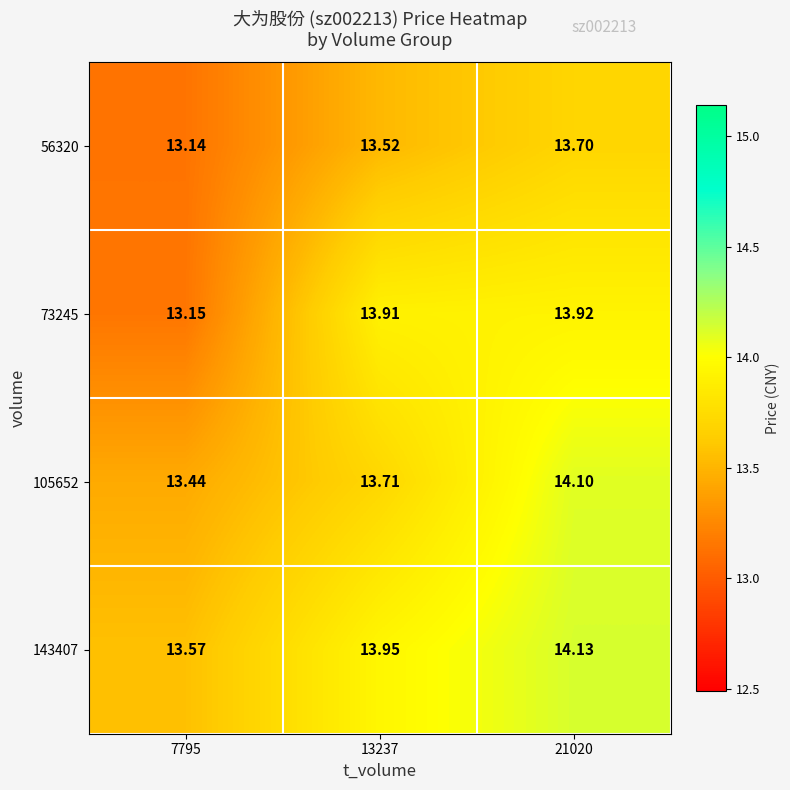

Reading left to right, what are all the values shown in this chart?

row_0: 7795=13.1	13237=13.5	21020=13.7
row_1: 7795=13.2	13237=13.9	21020=13.9
row_2: 7795=13.4	13237=13.7	21020=14.1
row_3: 7795=13.6	13237=13.9	21020=14.1